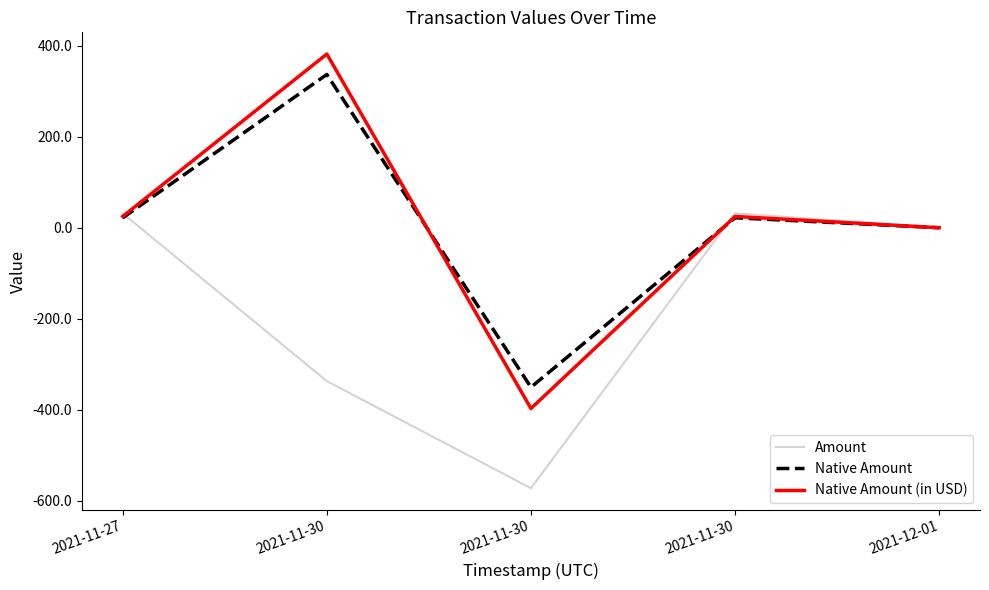

Reading left to right, extract all data points from this chart.

Amount: 31.8	-336.9	-572.0	31.8	0.2
Native Amount: 22.0	336.9	-350.3	22.0	0.2
Native Amount (in USD): 25.0	381.7	-397.0	25.0	0.2